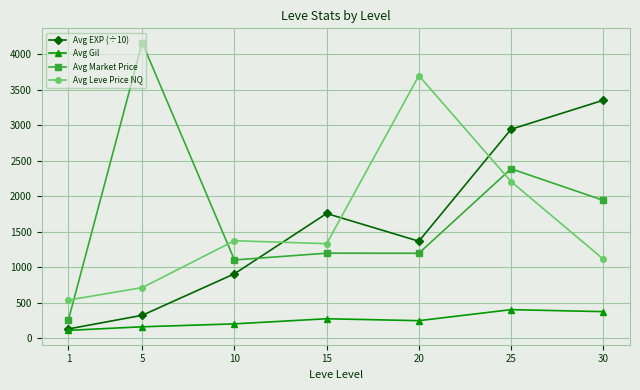

Is the value of Avg Gil at 30 greater than the value of Avg Leve Price NQ at 15?

No